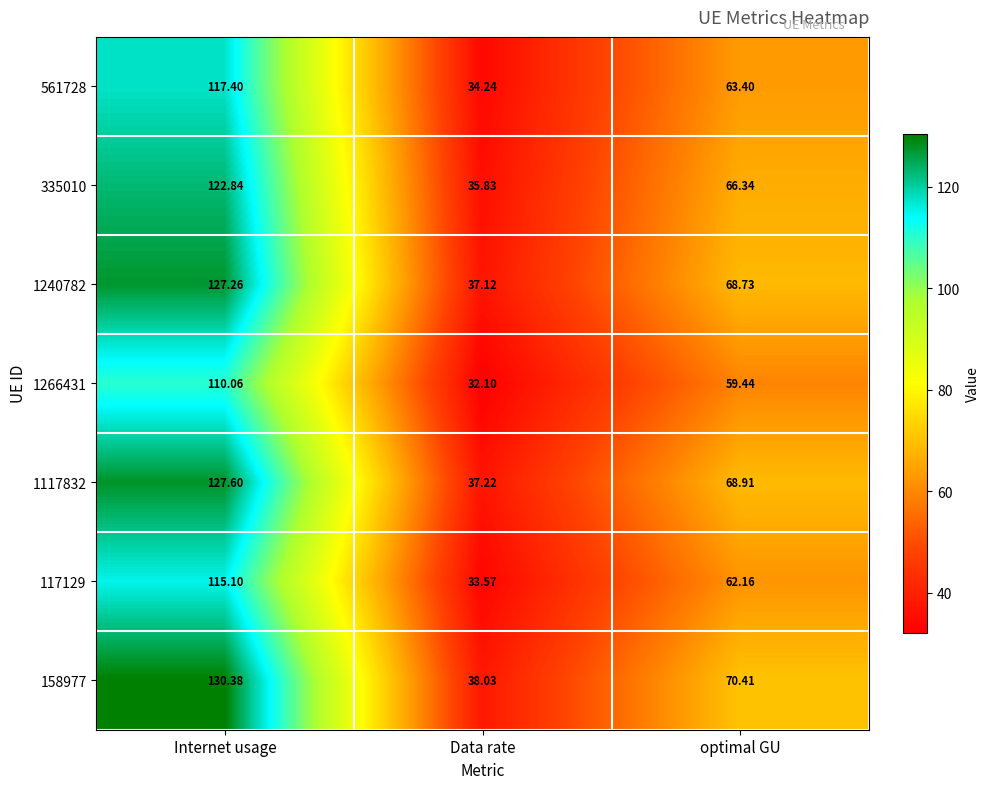

Rank the categories by 561728 value from highest to lowest.

Internet usage, optimal GU, Data rate